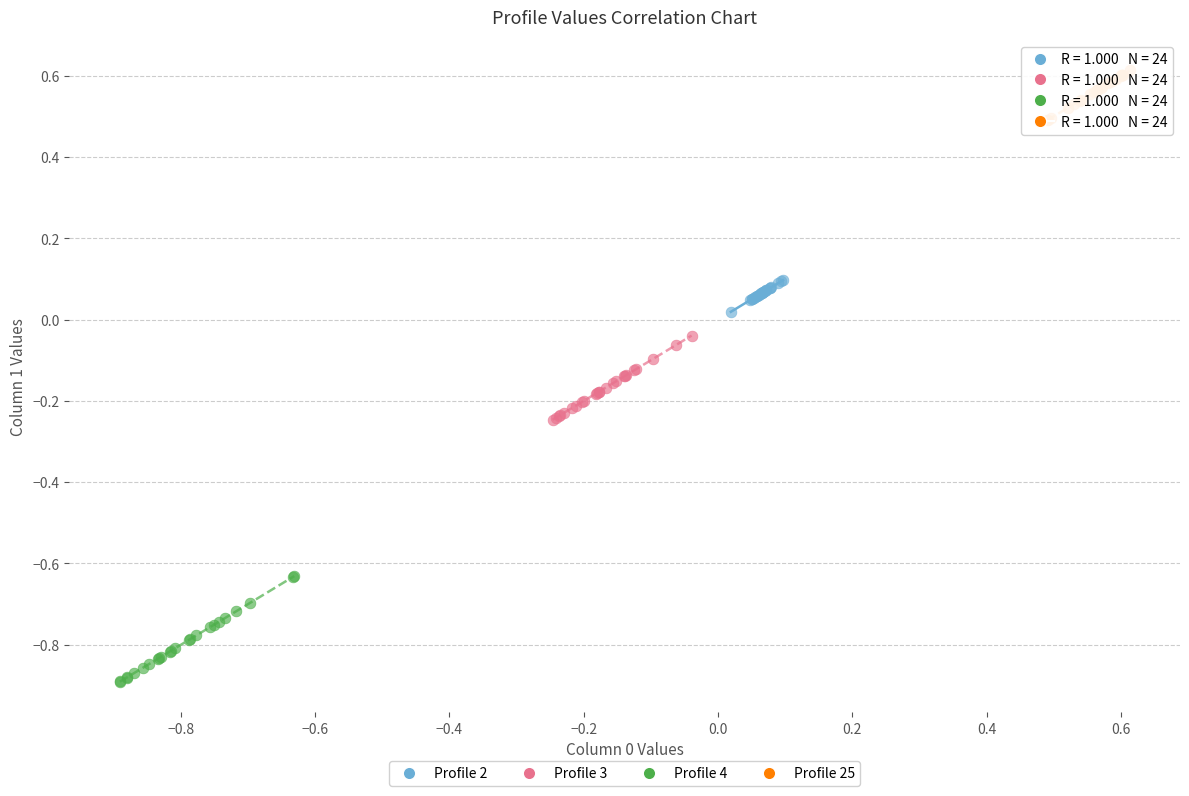

What are all the series names shown in the legend?

Profile 2, Profile 3, Profile 4, Profile 25